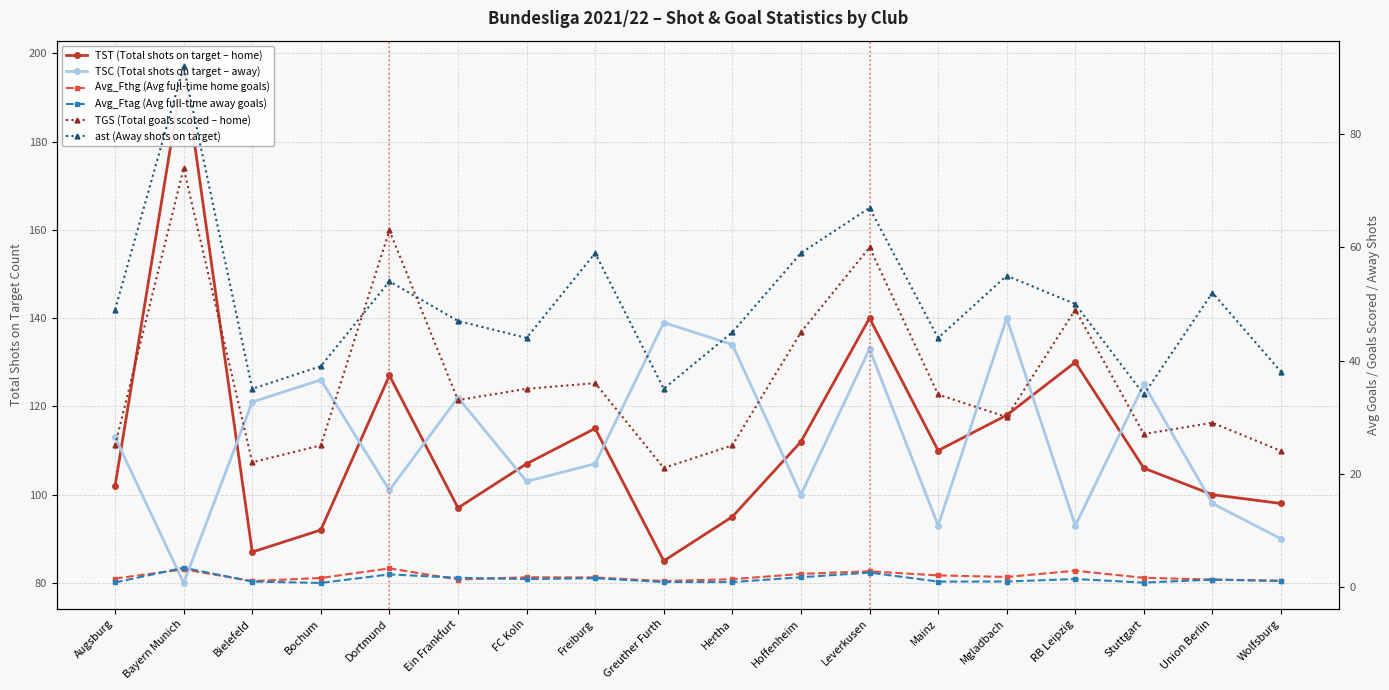

Is it true that TST (Total shots on target – home) equals 118.0 at Mgladbach?

True